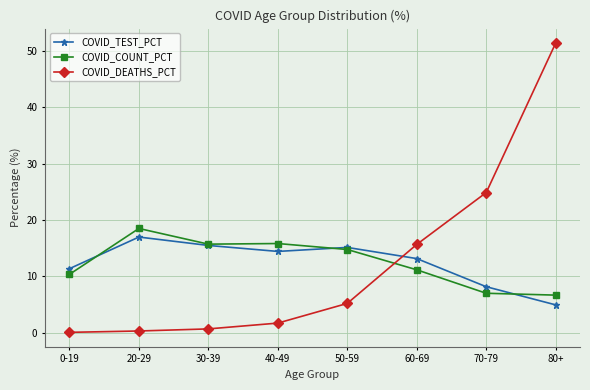

At which category is the sum across all series the highest?

80+